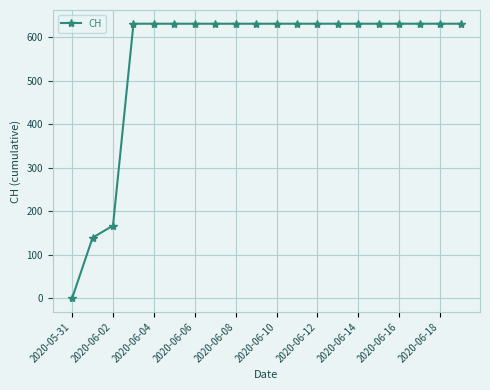

What is the average value?

552